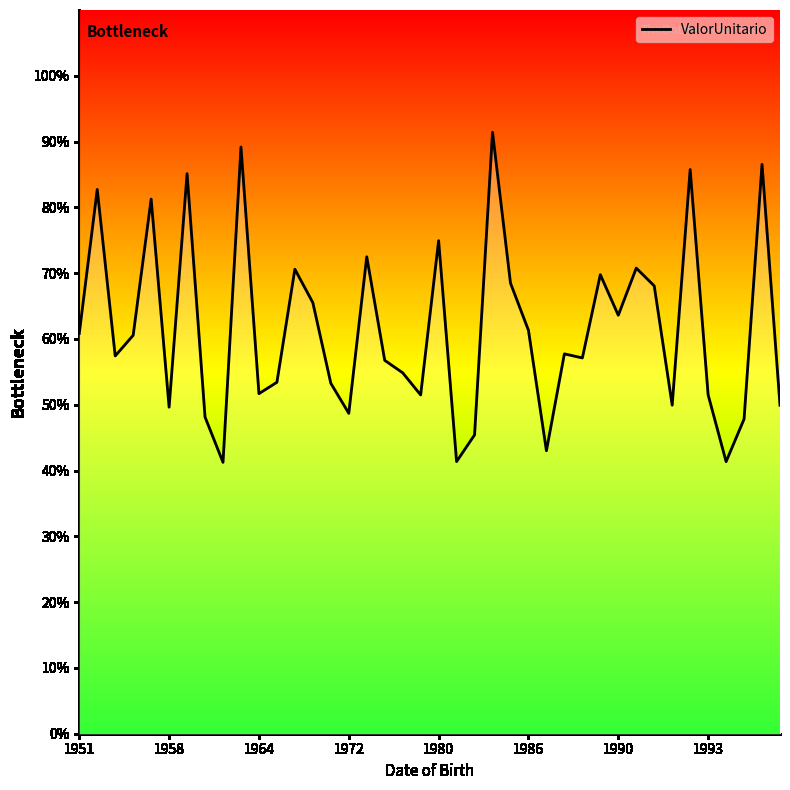

Where does the data first go above 28866?

1951